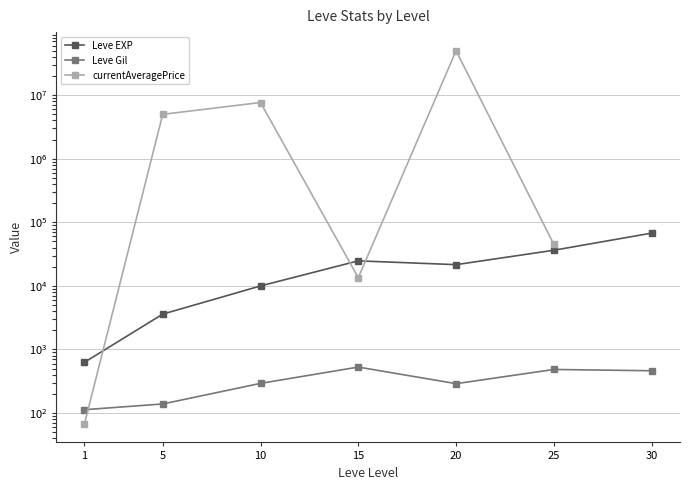

Count the number of data series in this chart.

3